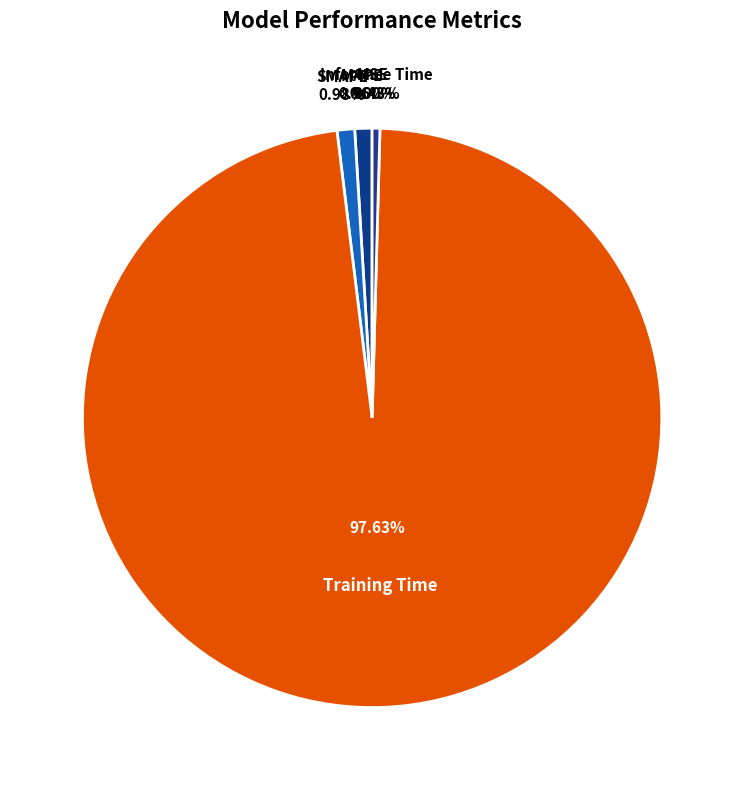

Between MAPE and Training Time, which is larger?

Training Time